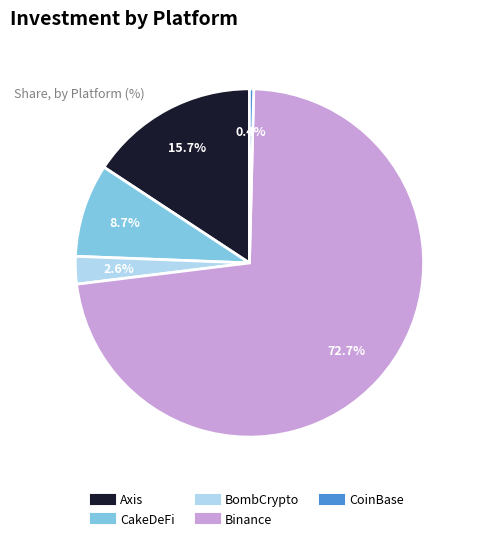

How many segments does this pie chart have?

5